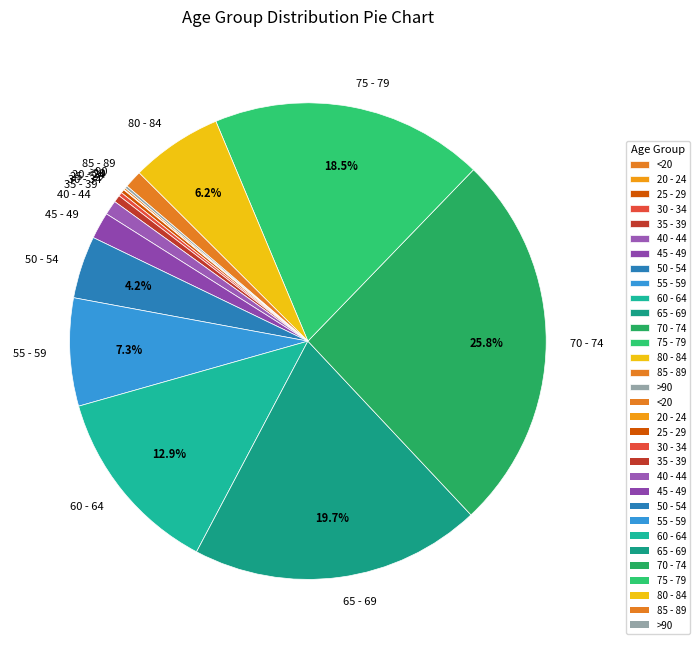

Which has a higher value, 75 - 79 or 85 - 89?

75 - 79